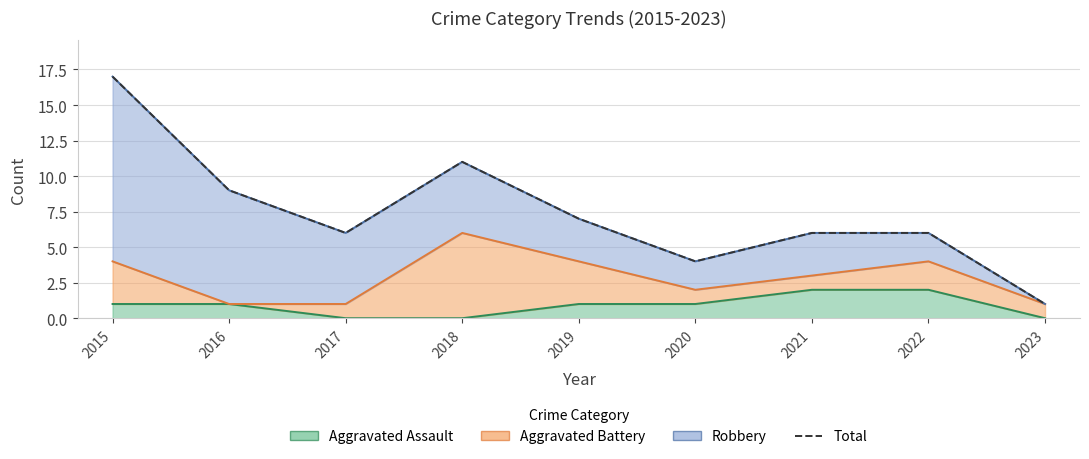

List the labels in order of value, largest first.

2015, 2018, 2016, 2019, 2017, 2021, 2022, 2020, 2023